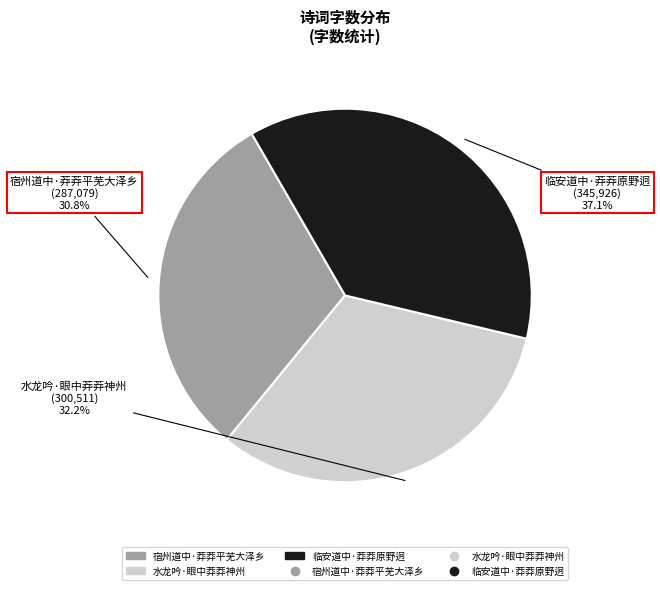

Does 宿州道中·莽莽平芜大泽乡 represent more than half of the total?

No